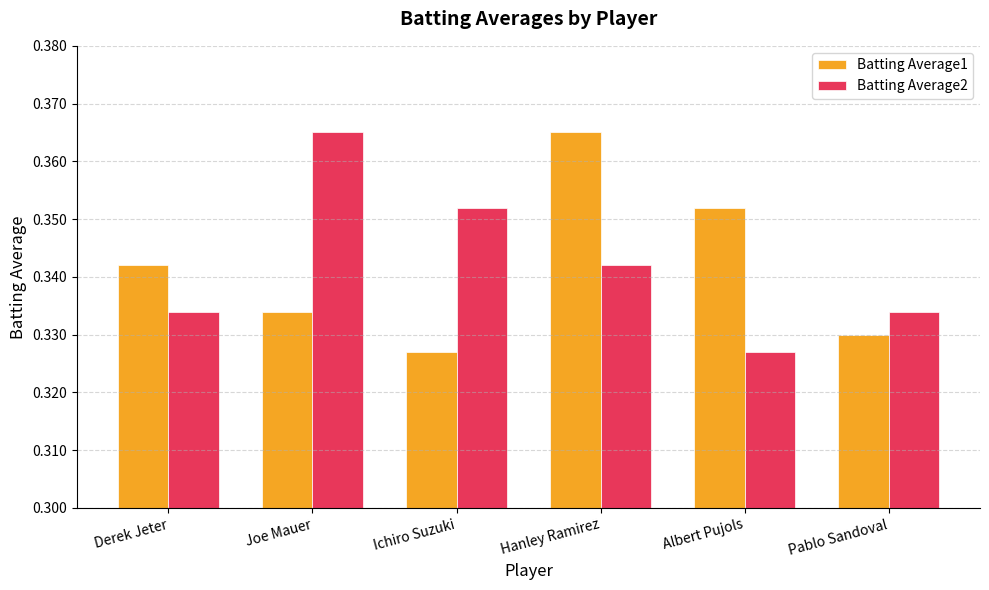

Which series has the largest total across all categories?

Batting Average2